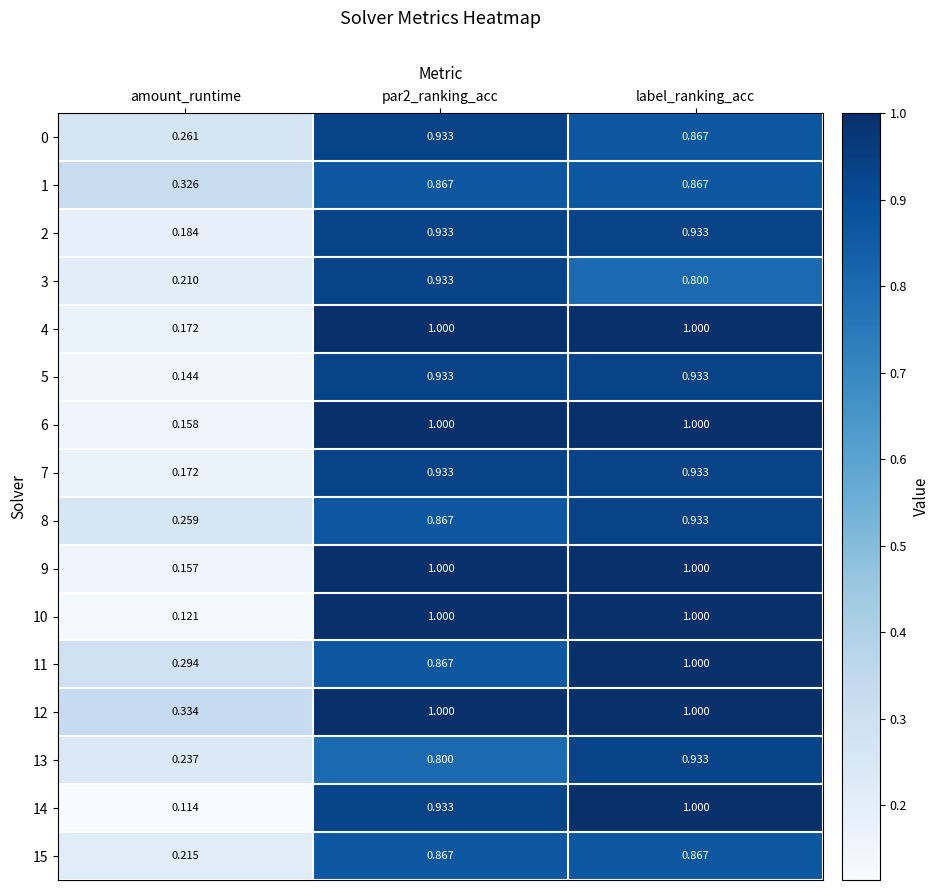

How many distinct data groups are displayed?

16